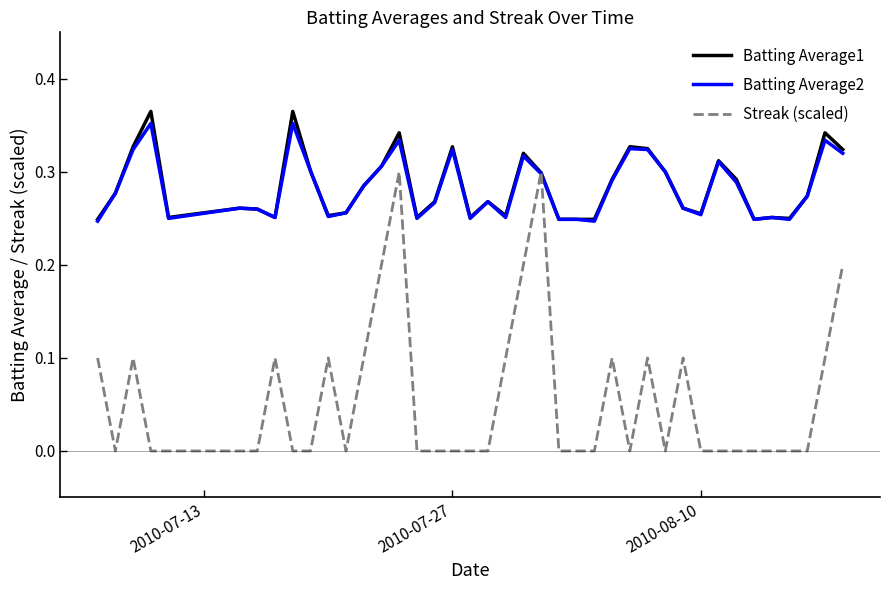

How many times do Streak (scaled) and Batting Average2 cross each other?

2